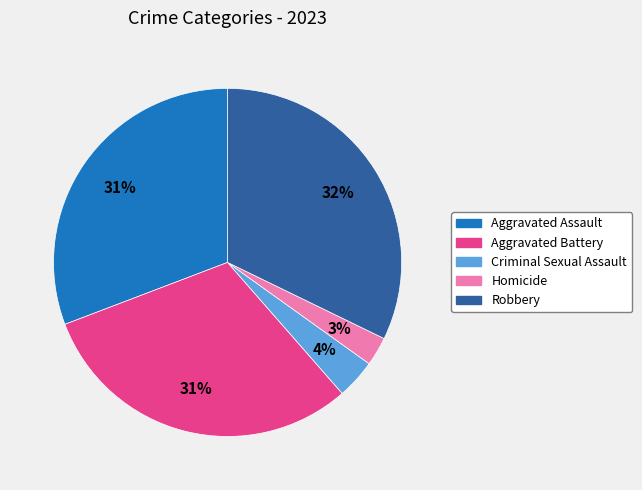

To the nearest percent, what is the difference between the Homicide and Aggravated Assault slice percentages?

28%